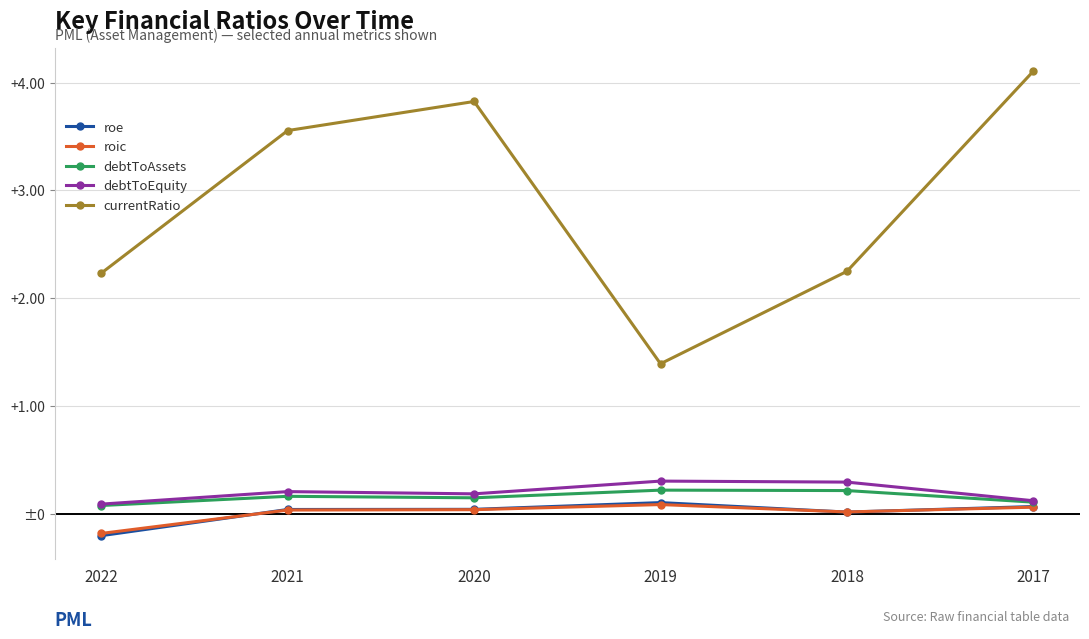

How many data points in roe are less than 0?

1